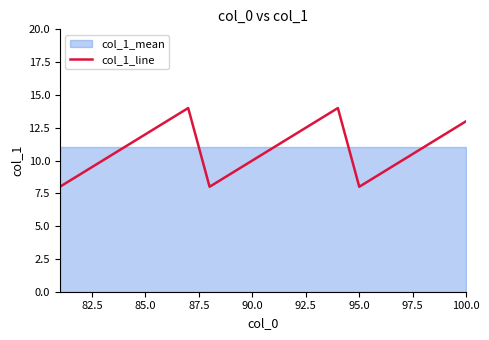

The col_1_line series shows 10 at 90.0. True or false?

True